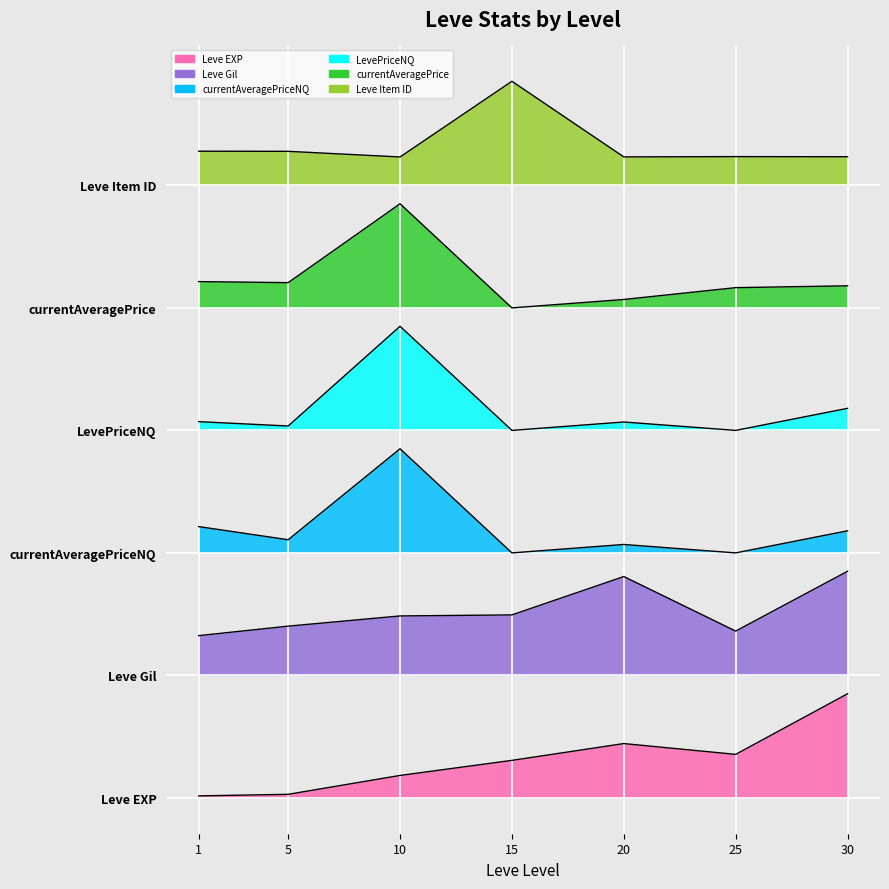

How many interior local valleys does the currentAveragePriceNQ series have?

3